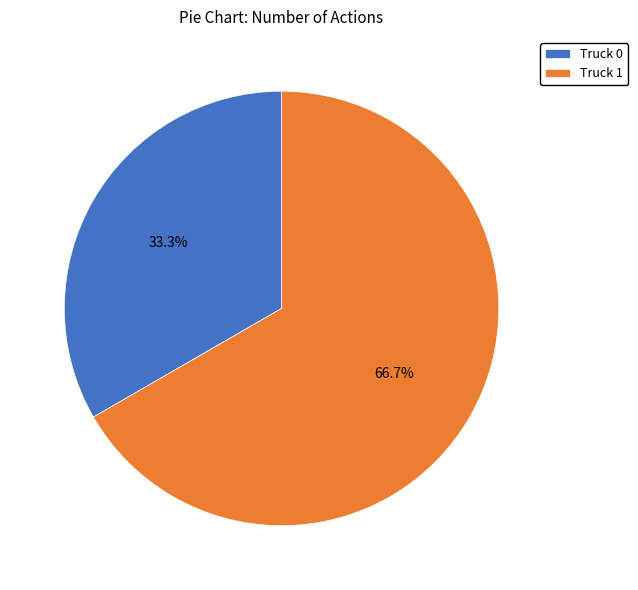

What is the ratio of the value at Truck 0 to the value at Truck 1?

0.5